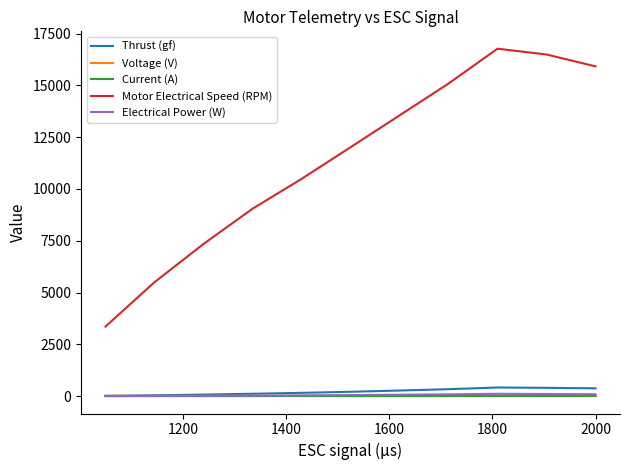

Which series has the largest range (max minus min)?

Motor Electrical Speed (RPM)